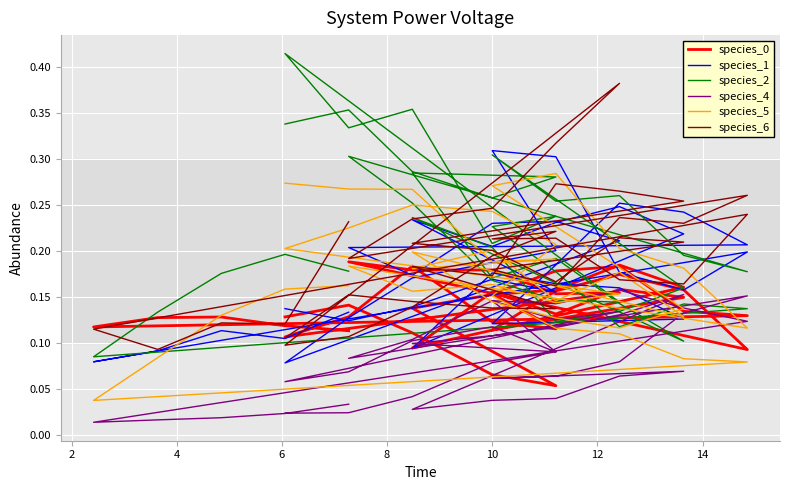

What is the label of the 16th point from the left?

10